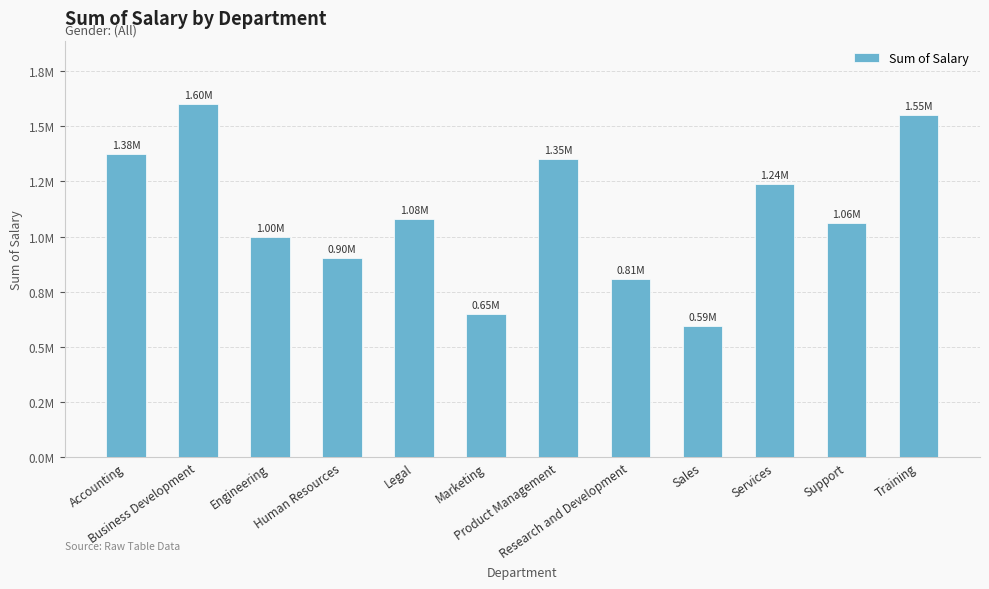

What value does the data have at Training?

1550127.7